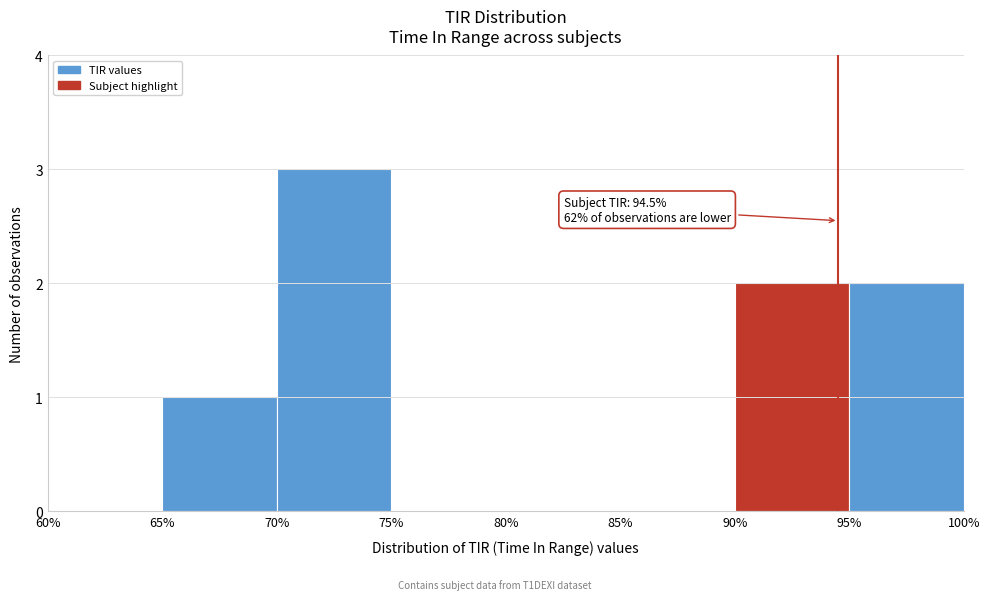

Which range on the x-axis has the tallest bar?

70% to 75%